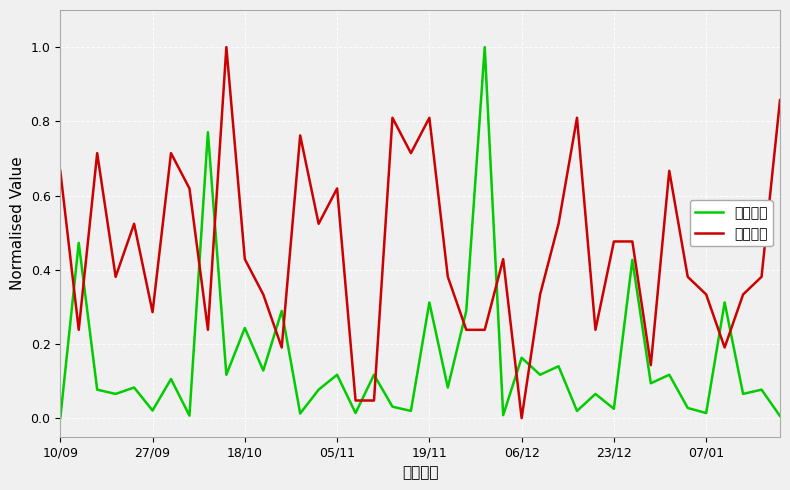

Reading left to right, list all the values displayed in this chart.

開盤賠率: 0.0	0.5	0.1	0.1	0.1	0.0	0.1	0.0	0.8	0.1	0.2	0.1	0.3	0.0	0.1	0.1	0.0	0.1	0.0	0.0	0.3	0.1	0.3	1.0	0.0	0.2	0.1	0.1	0.0	0.1	0.0	0.4	0.1	0.1	0.0	0.0	0.3	0.1	0.1	0.0
賽日積分: 0.7	0.2	0.7	0.4	0.5	0.3	0.7	0.6	0.2	1.0	0.4	0.3	0.2	0.8	0.5	0.6	0.0	0.0	0.8	0.7	0.8	0.4	0.2	0.2	0.4	0.0	0.3	0.5	0.8	0.2	0.5	0.5	0.1	0.7	0.4	0.3	0.2	0.3	0.4	0.9